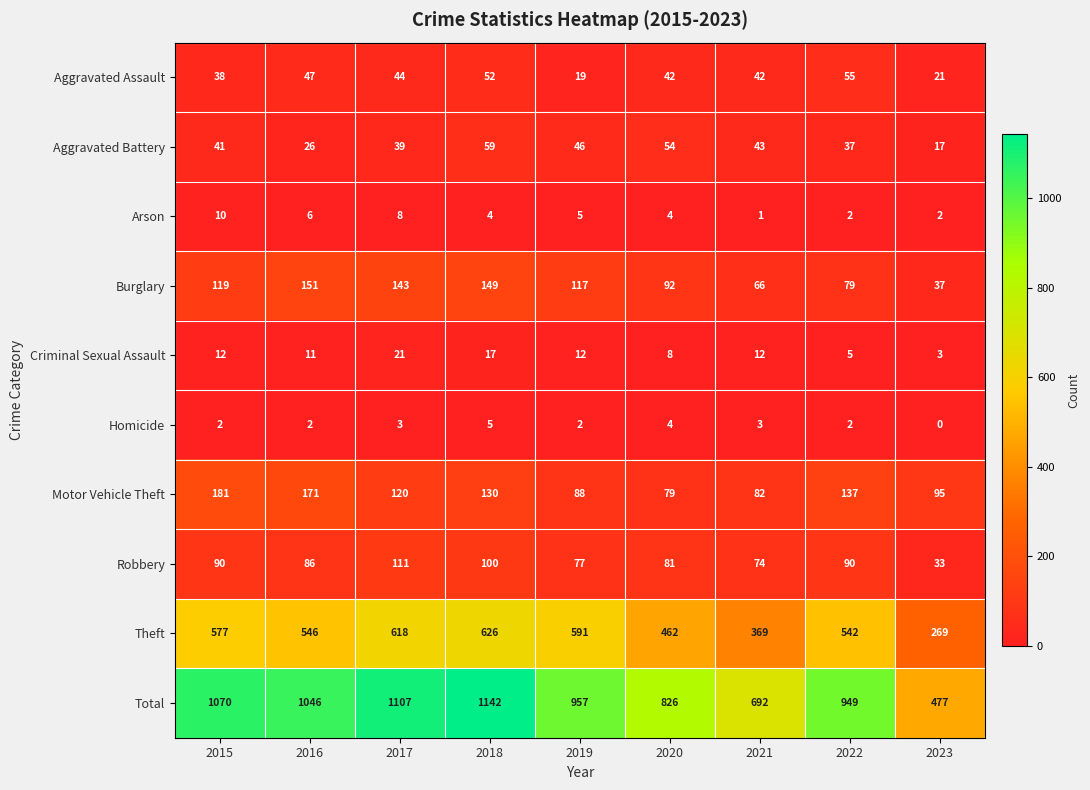

Where is Motor Vehicle Theft nearest to the value 130?

2018